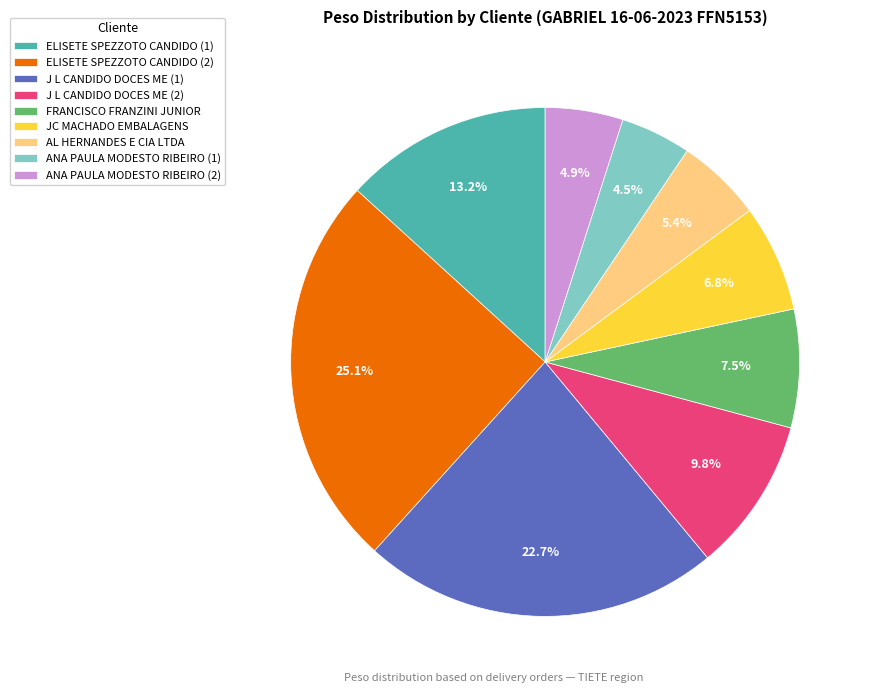

Which slice is the largest?

ELISETE SPEZZOTO CANDIDO (2)